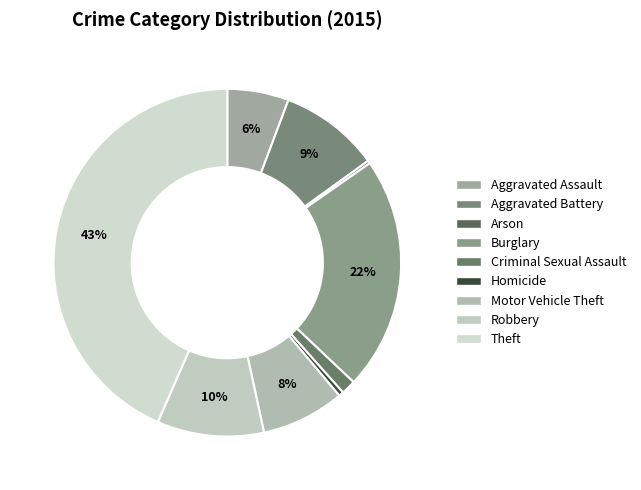

What percentage is the Aggravated Battery slice, to the nearest percent?

9%